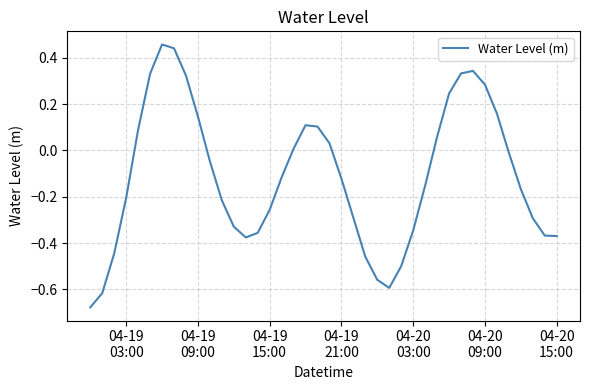

How many lines are shown in the chart?

1